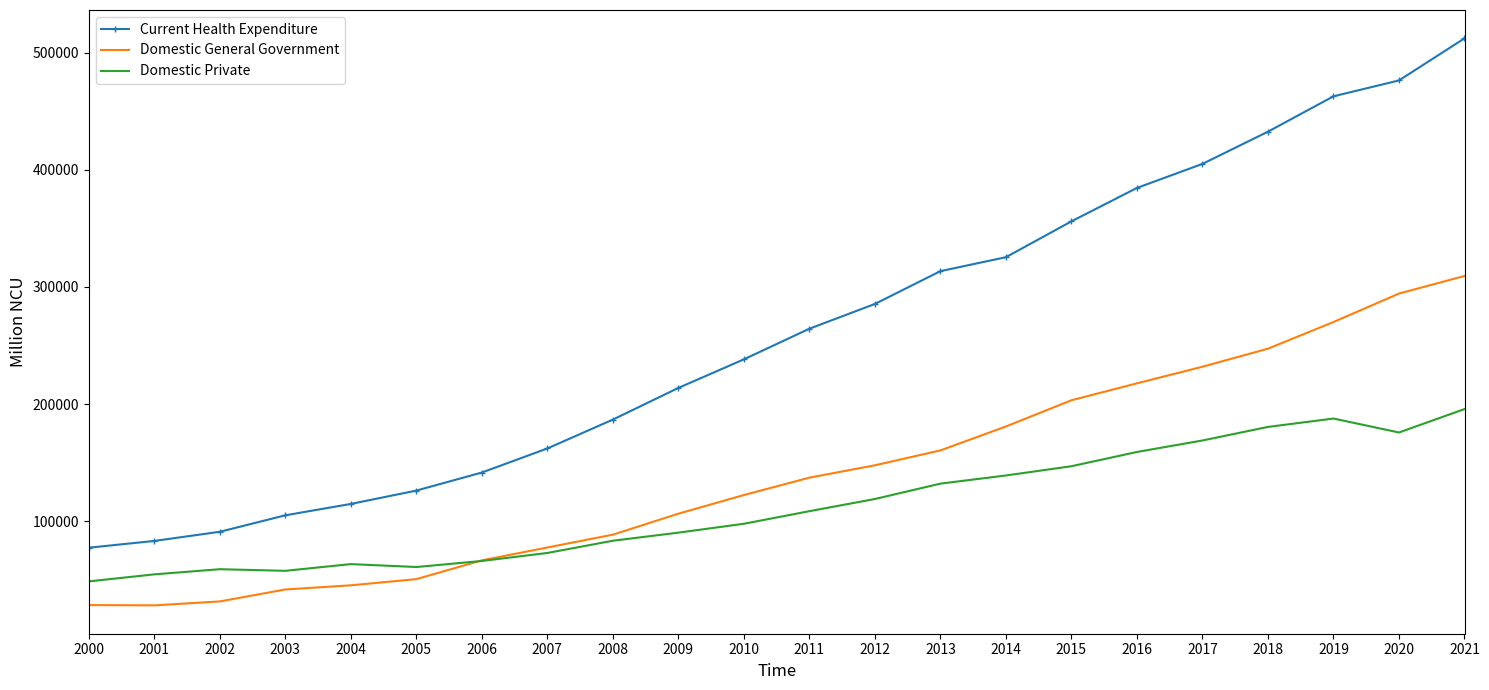

What are all the series names shown in the legend?

Current Health Expenditure, Domestic General Government, Domestic Private